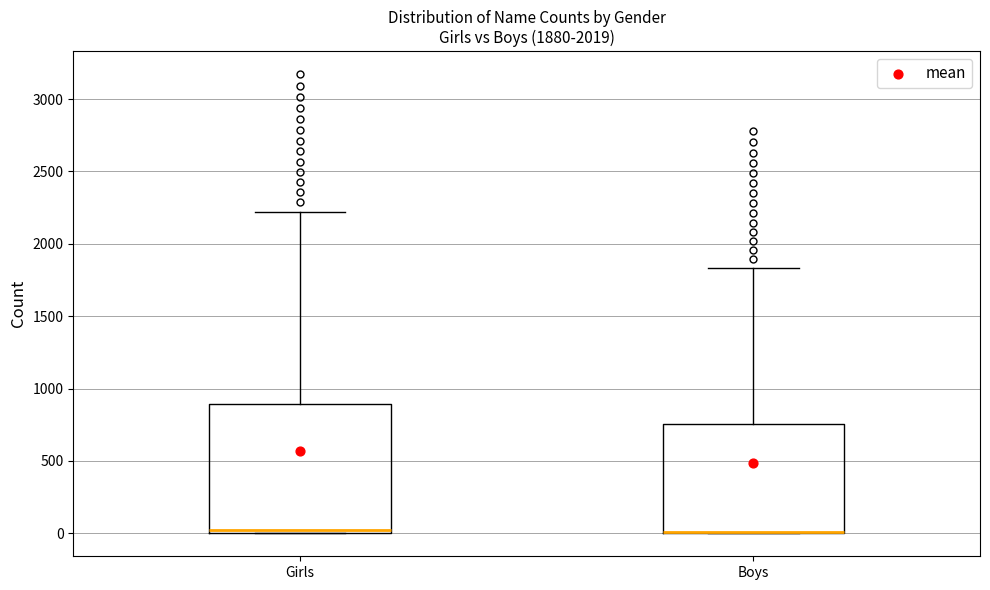

Which box is the tallest, from its lower edge to its upper edge?

Girls